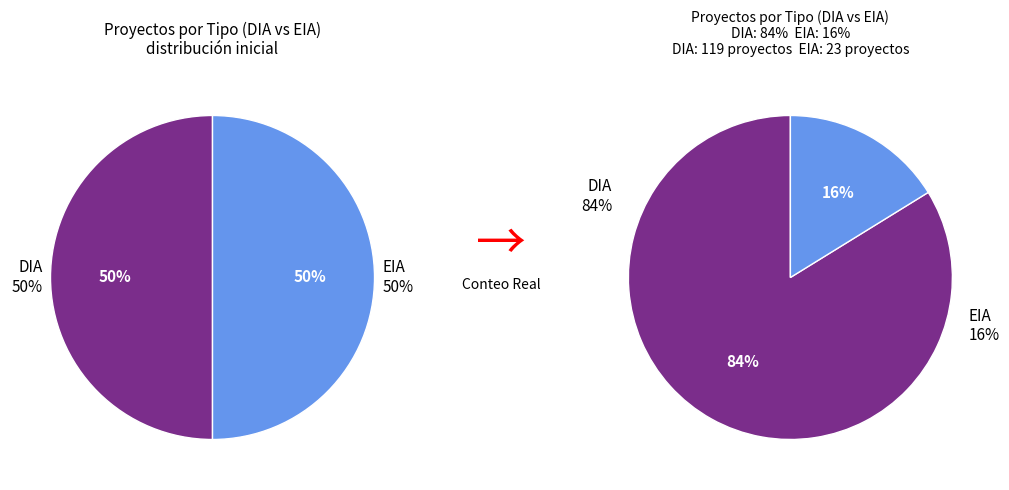

Does EIA account for over 50% of the chart?

No